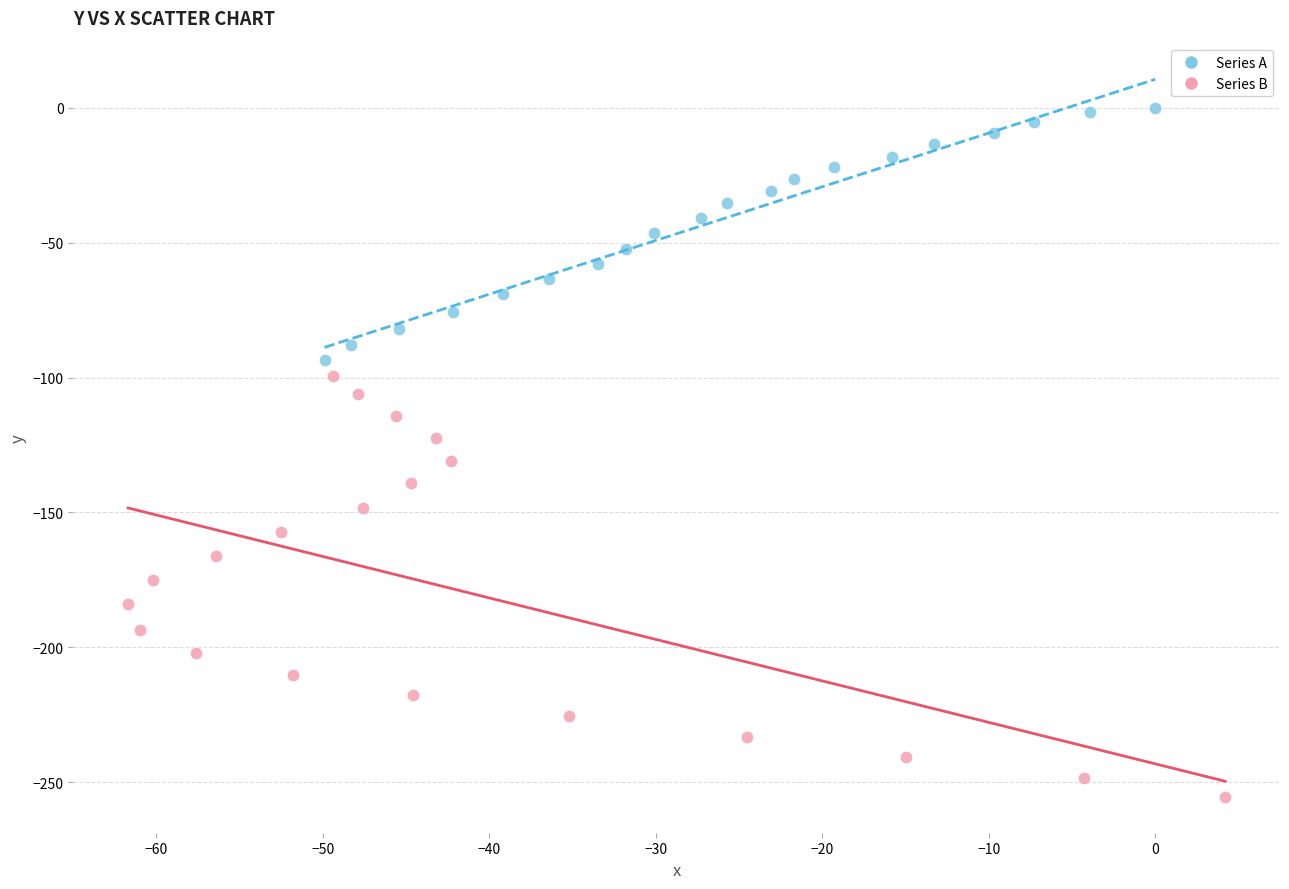

Which series contains the lowest Y value?

Series B